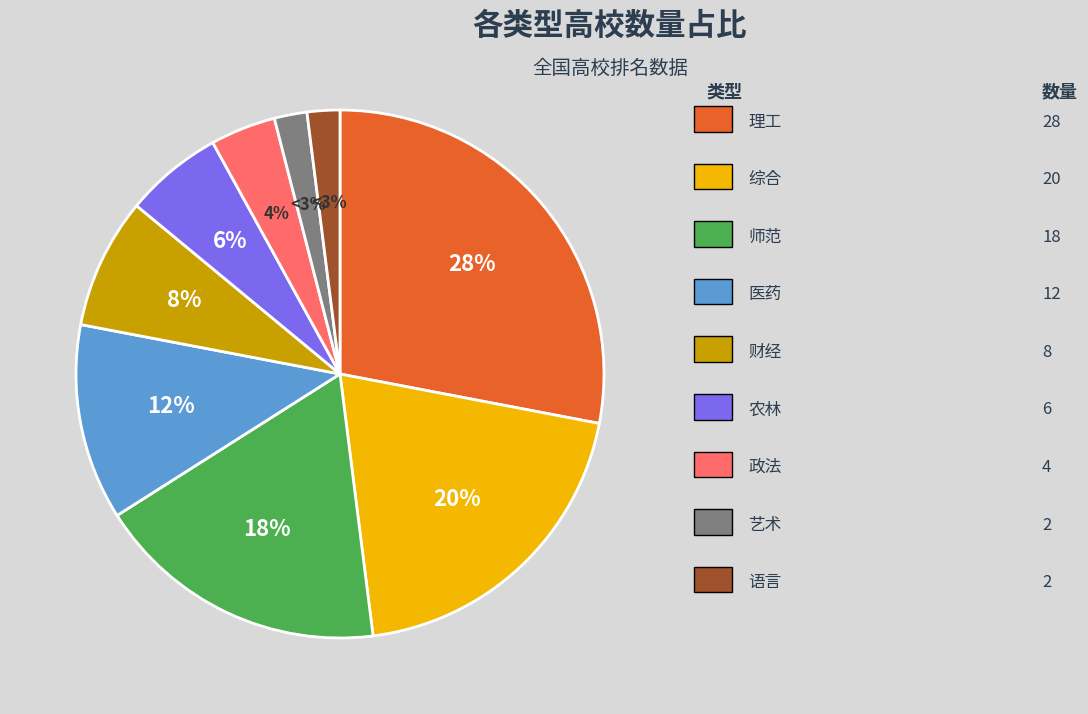

Rank the categories by value from highest to lowest.

理工, 综合, 师范, 医药, 财经, 农林, 政法, 艺术, 语言